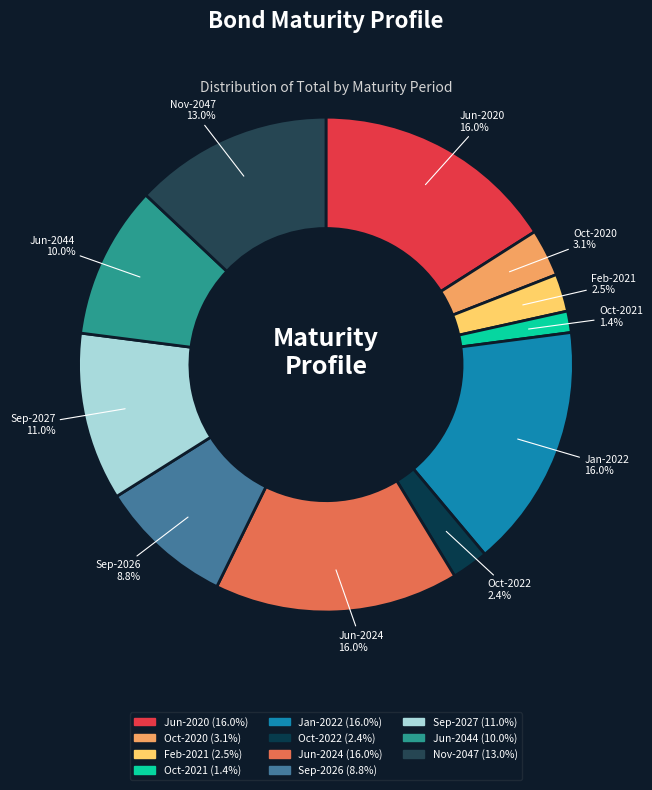

How many segments does this pie chart have?

11